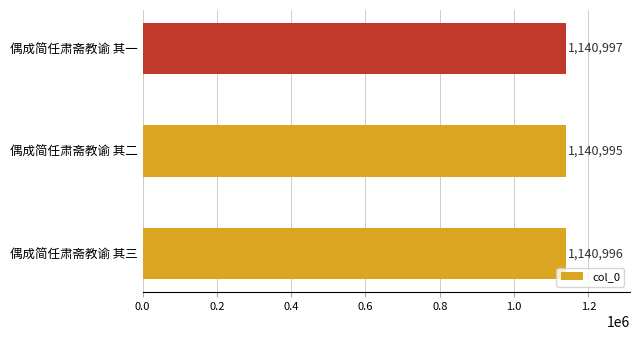

What is the change in value from 偶成简任肃斋教谕 其二 to 偶成简任肃斋教谕 其一?

+2